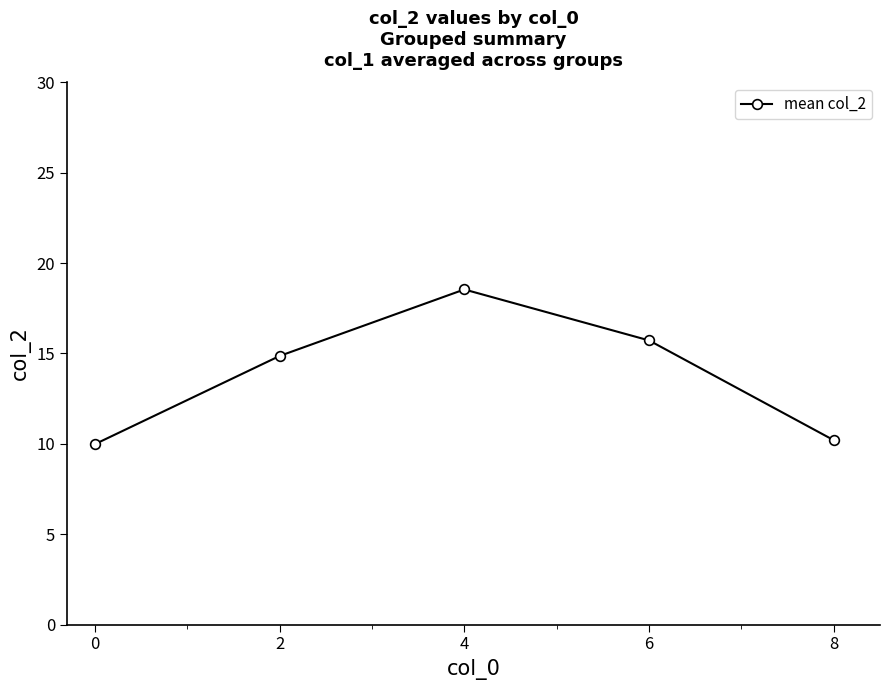

Approximately how many times larger is the value at 2 compared to 0?

1.5